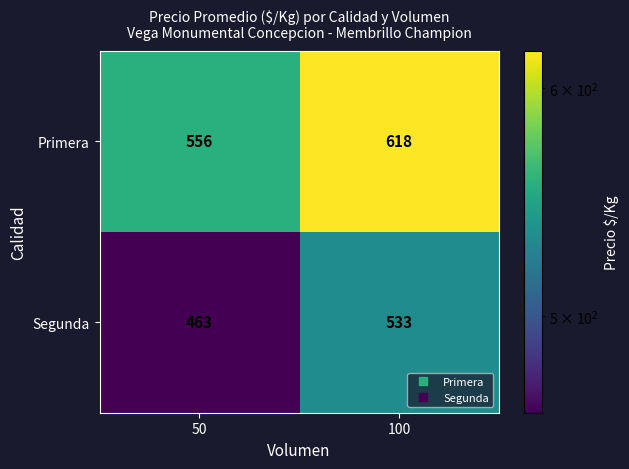

List the series in order of their overall mean, lowest first.

Segunda, Primera